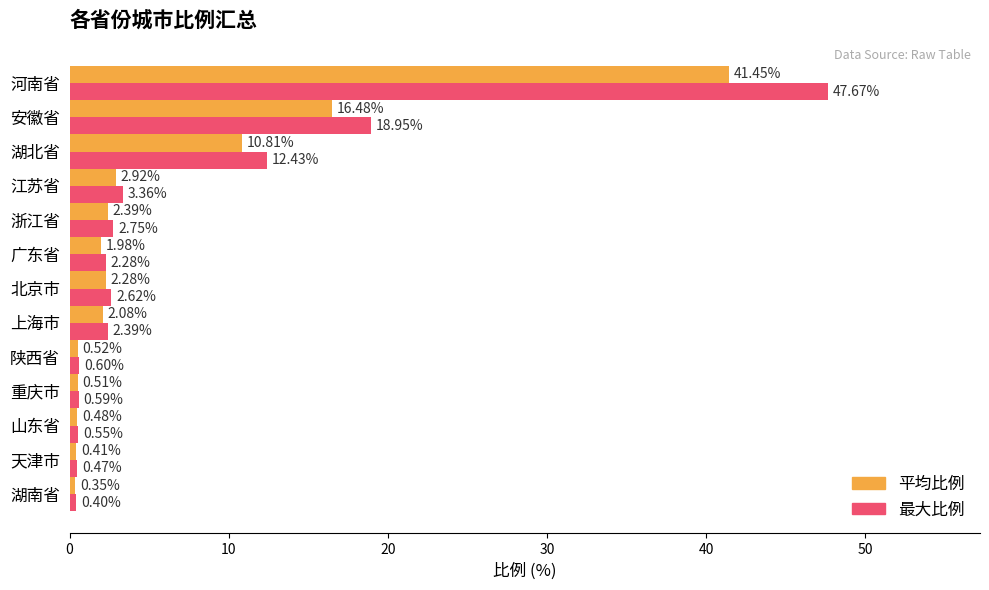

At which label is 最大比例 closest to 24?

安徽省